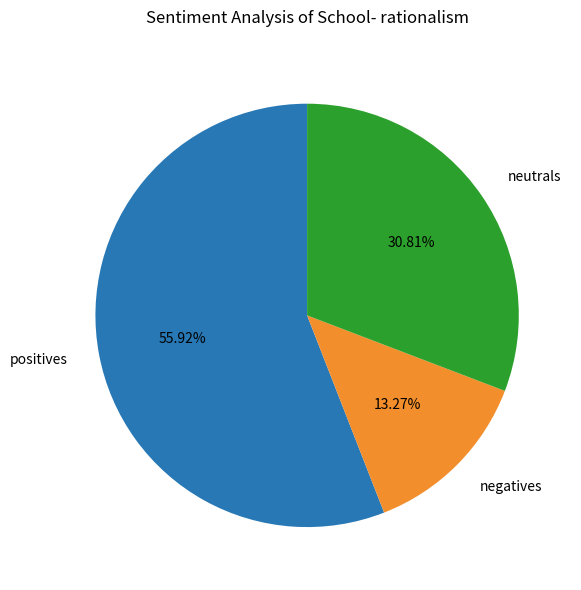

Which slice is the largest?

positives